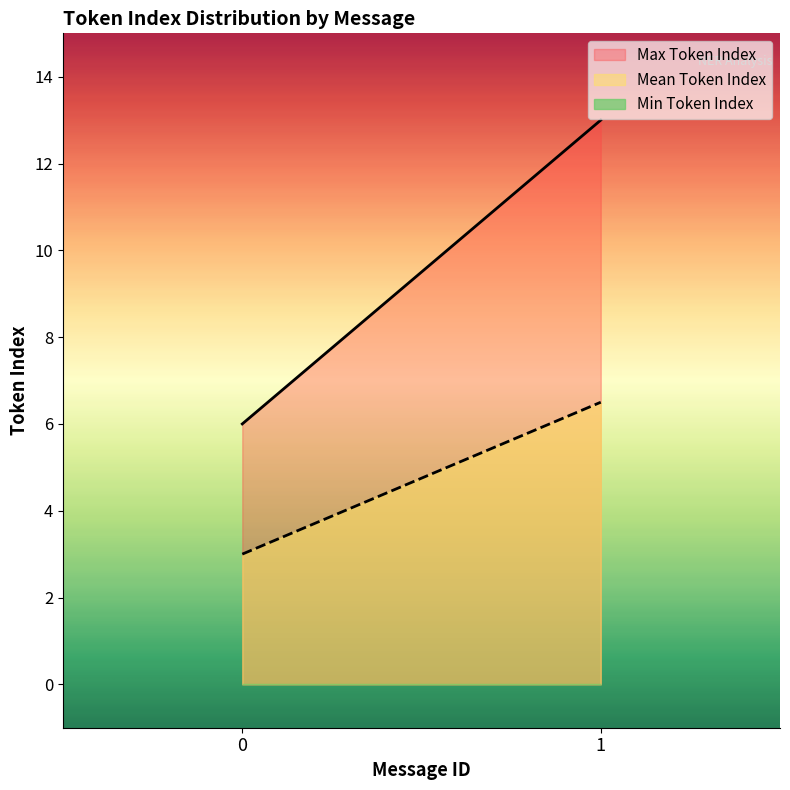

Is the value of Max Token Index at 1 greater than the value of Mean Token Index at 1?

Yes